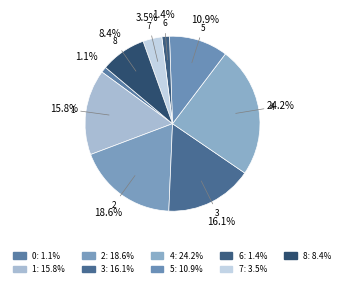

How many segments does this pie chart have?

9